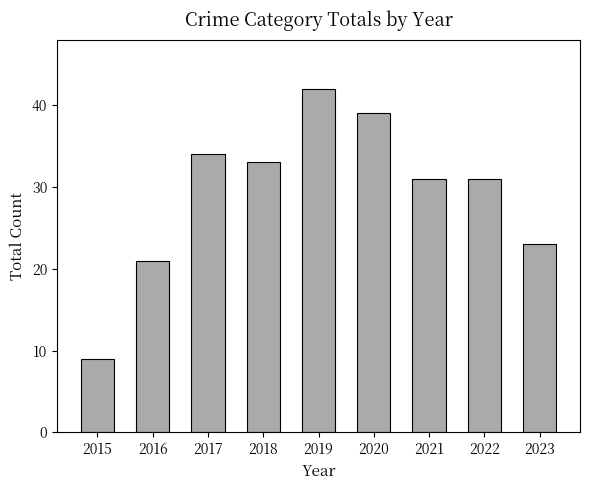

Reading left to right, extract all data points from this chart.

9	21	34	33	42	39	31	31	23